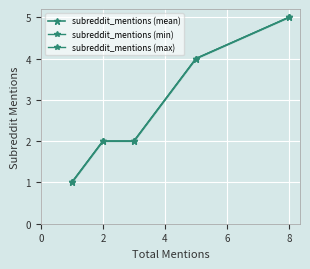

Count the number of data series in this chart.

3